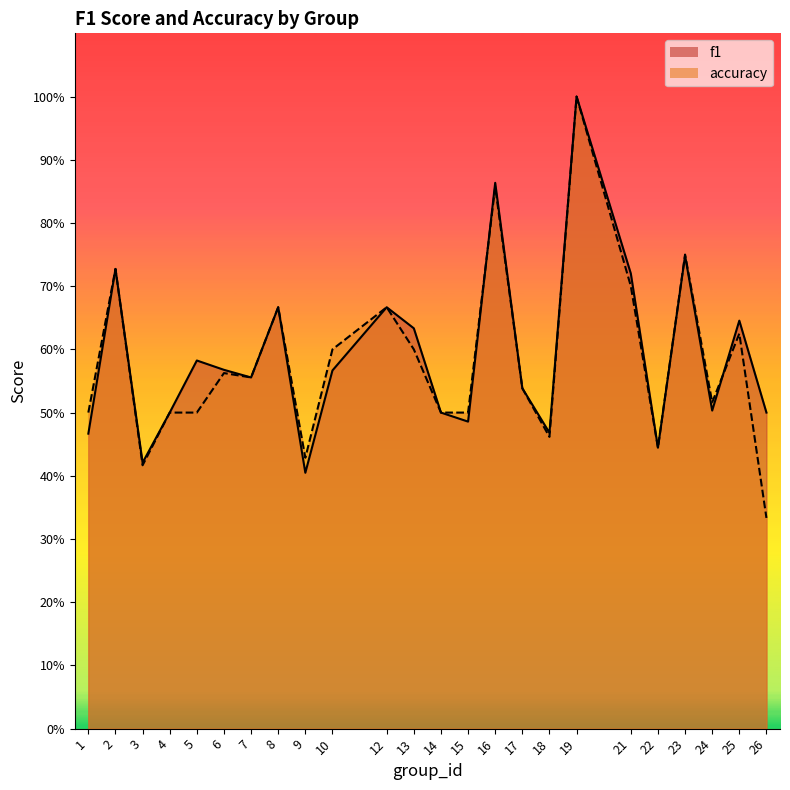

Where is f1 nearest to the value 0?

9